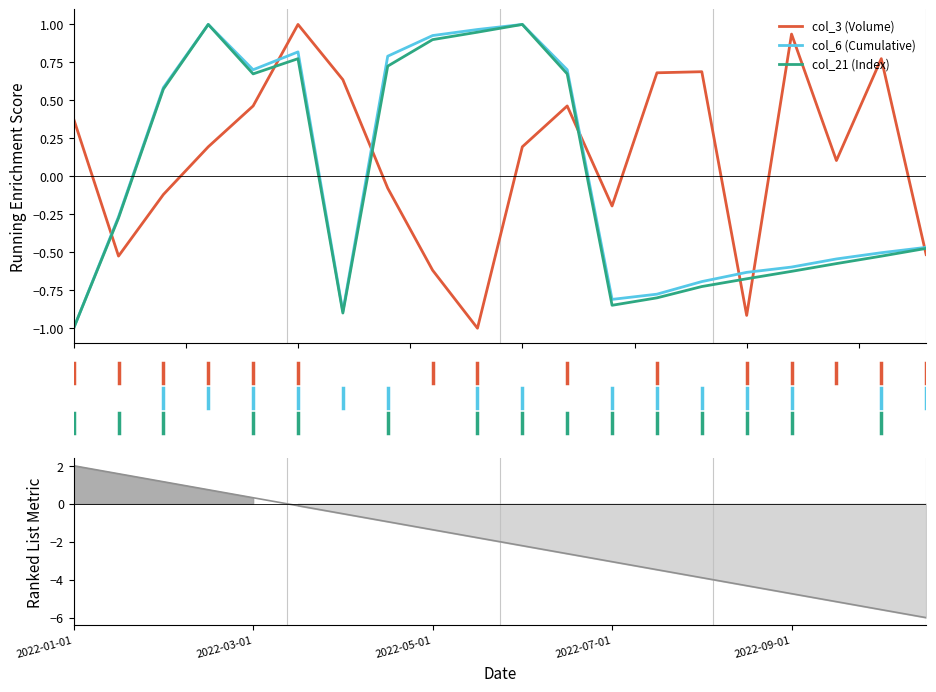

How many times do col_6 (Cumulative) and col_3 (Volume) cross each other?

7